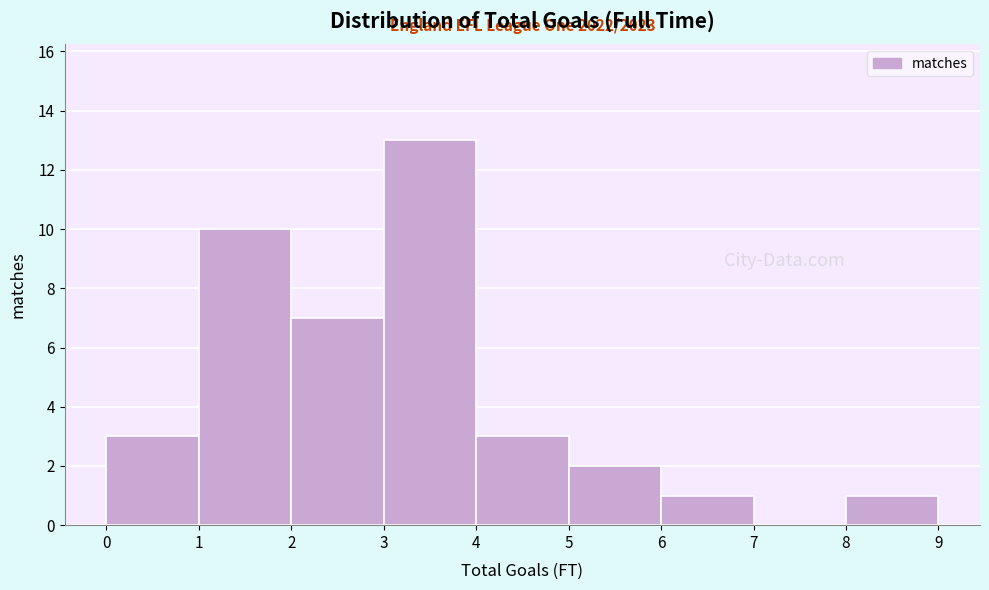

Which range on the x-axis has the tallest bar?

3 to 4